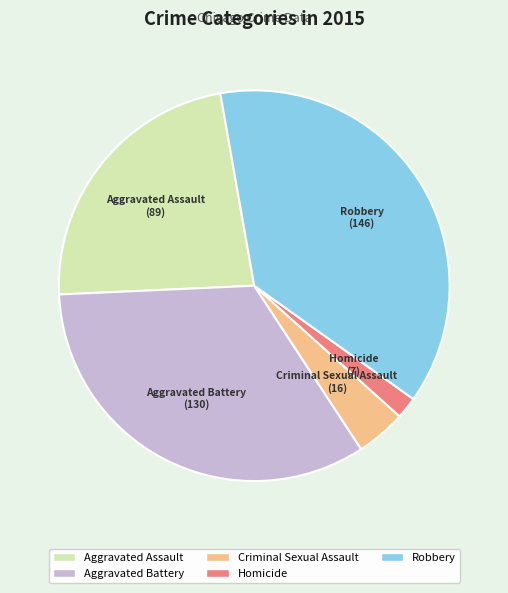

Combined, do Criminal Sexual Assault and Aggravated Battery account for over 50%?

No